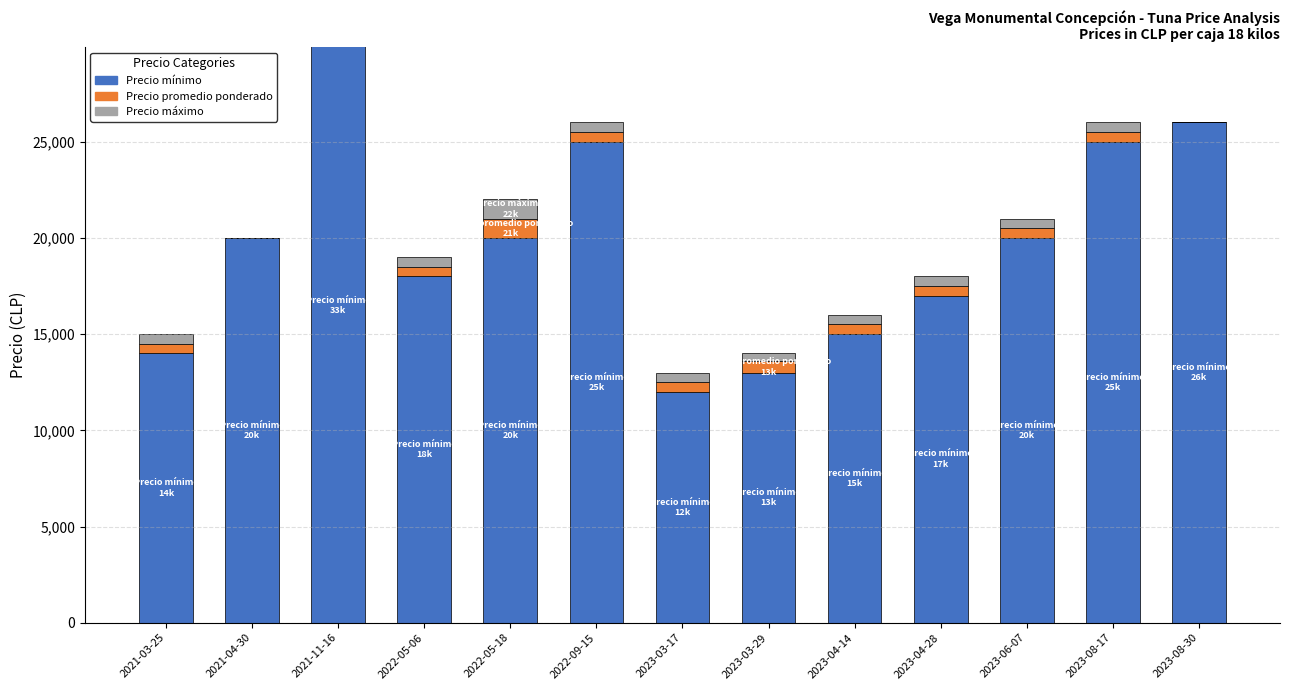

How many bars are there in each group?

3